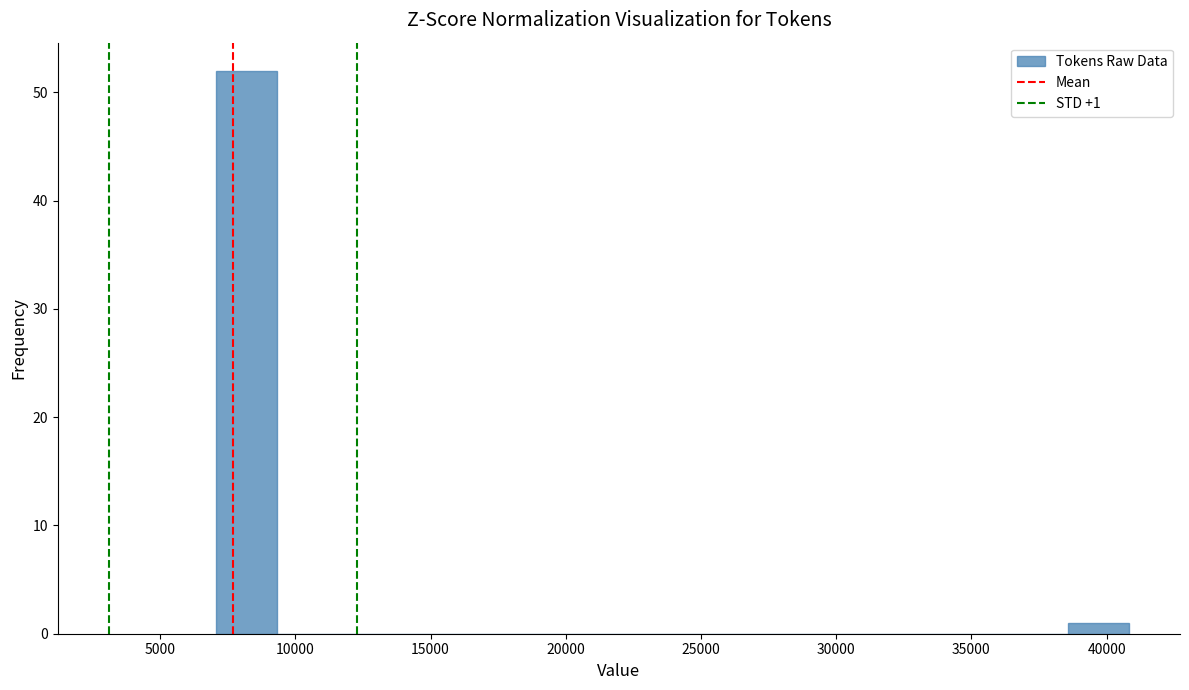

Which range on the x-axis has the tallest bar?

7000 to 9500